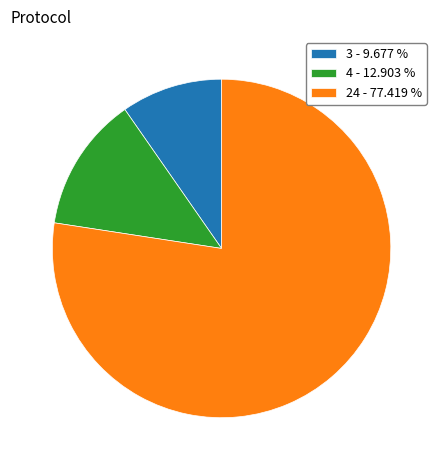

What is the ratio of the value at 24 - 77.419 % to the value at 4 - 12.903 %?

6.0